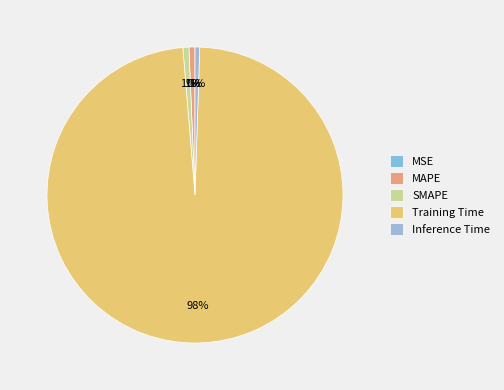

How much of the chart is everything except MAPE?

99.3%